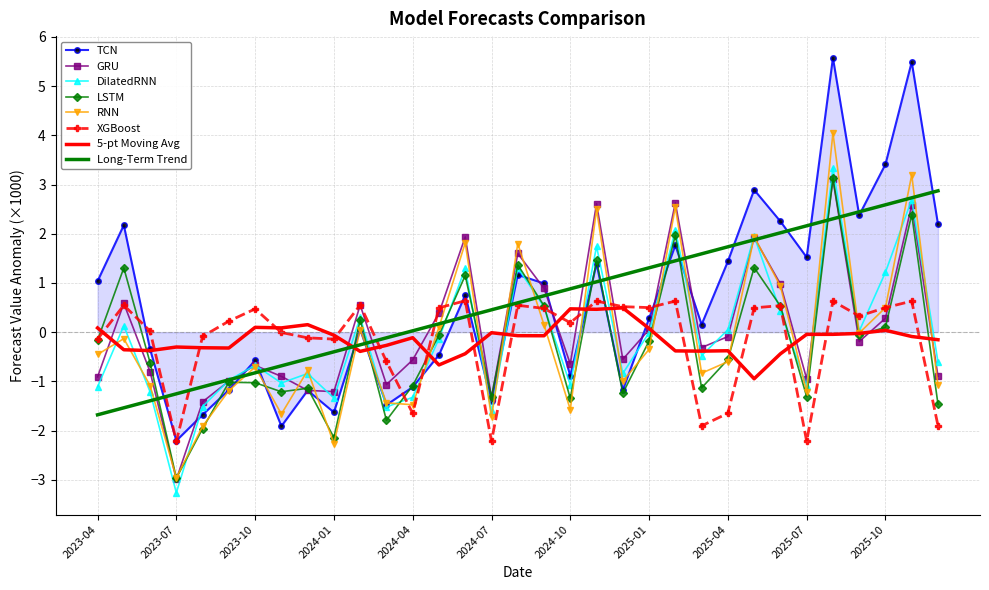

What is the maximum value shown in the chart?

5.6